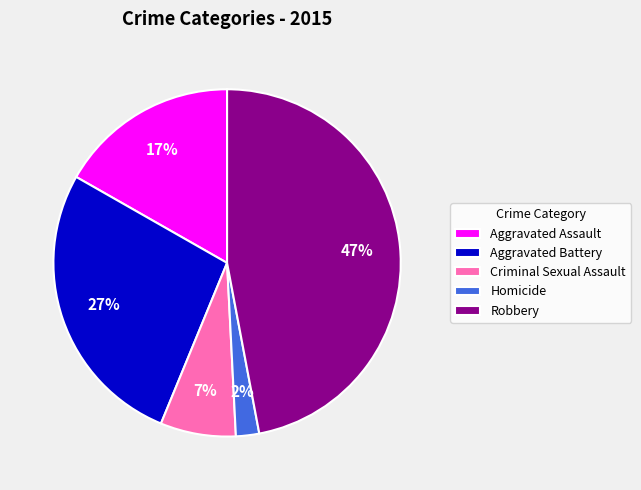

Count the number of slices in the pie.

5